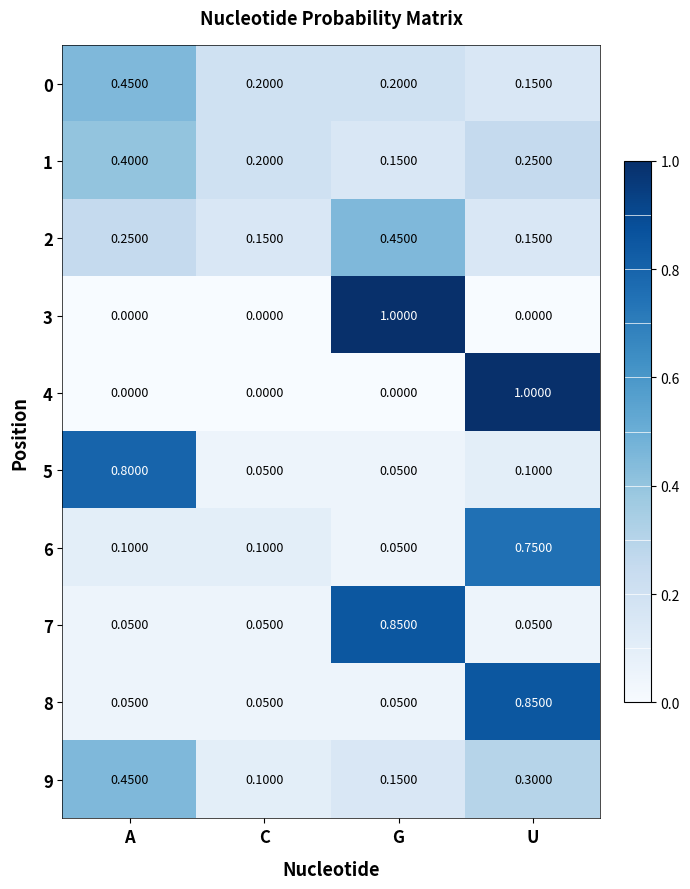

At which label does 4 reach its peak?

U